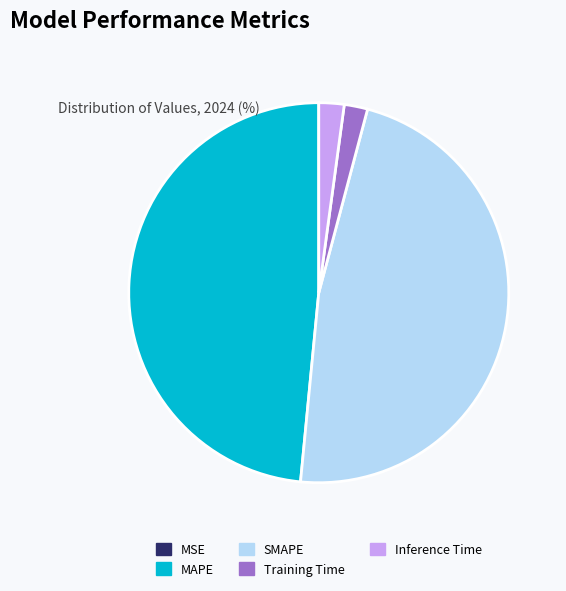

Which has a higher value, Inference Time or MAPE?

MAPE